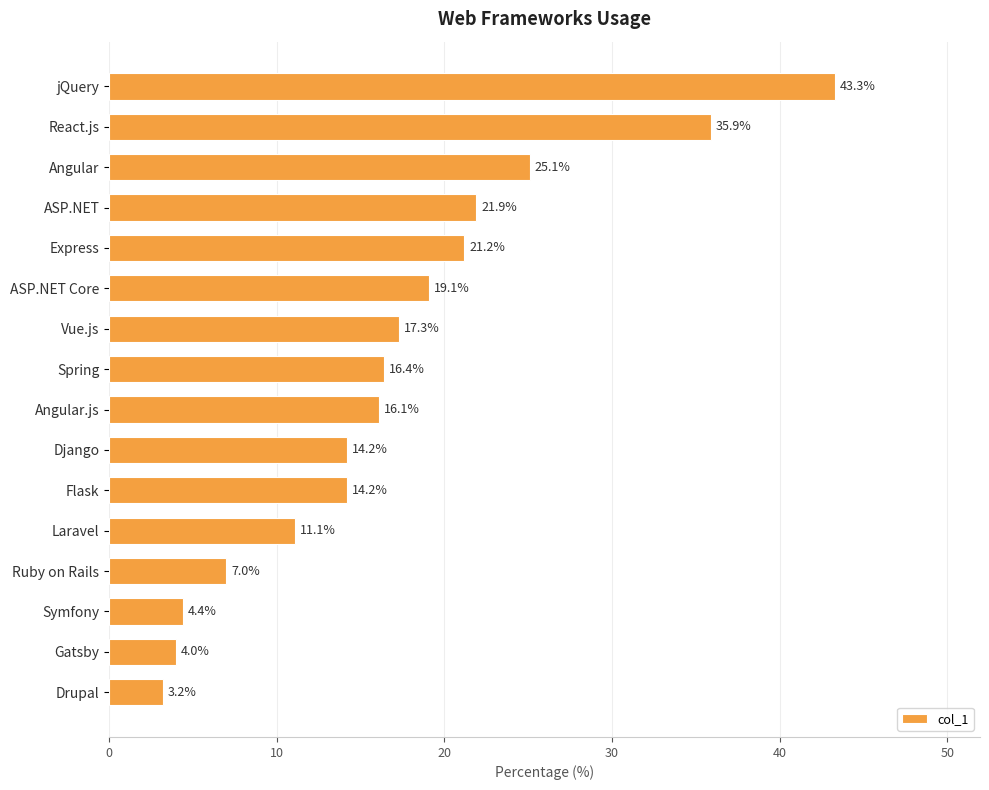

Reading top to bottom, list all the values displayed in this chart.

jQuery=43.3	React.js=35.9	Angular=25.1	ASP.NET=21.9	Express=21.2	ASP.NET Core=19.1	Vue.js=17.3	Spring=16.4	Angular.js=16.1	Django=14.2	Flask=14.2	Laravel=11.1	Ruby on Rails=7.0	Symfony=4.4	Gatsby=4.0	Drupal=3.2